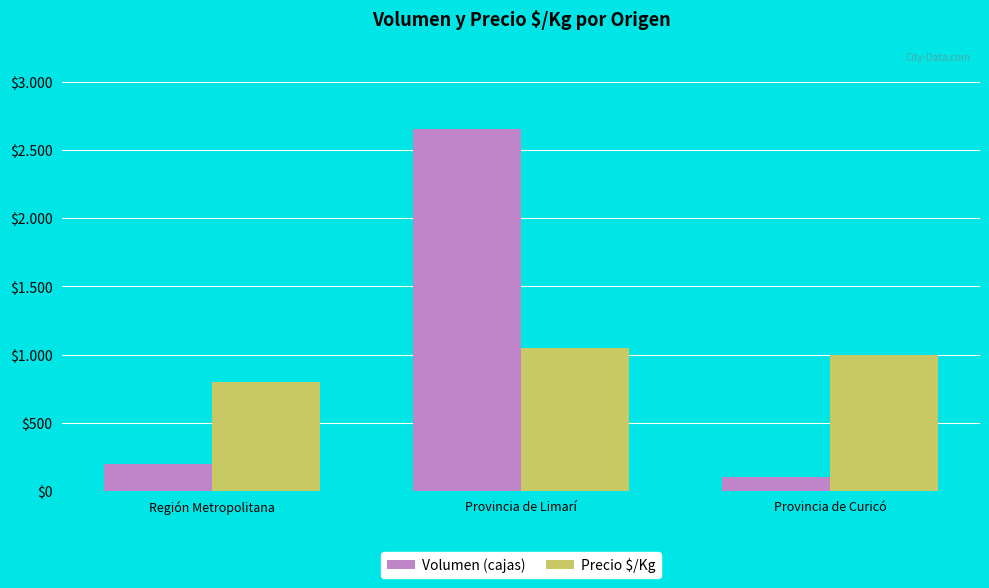

What is the average value of the Volumen (cajas) series?

983